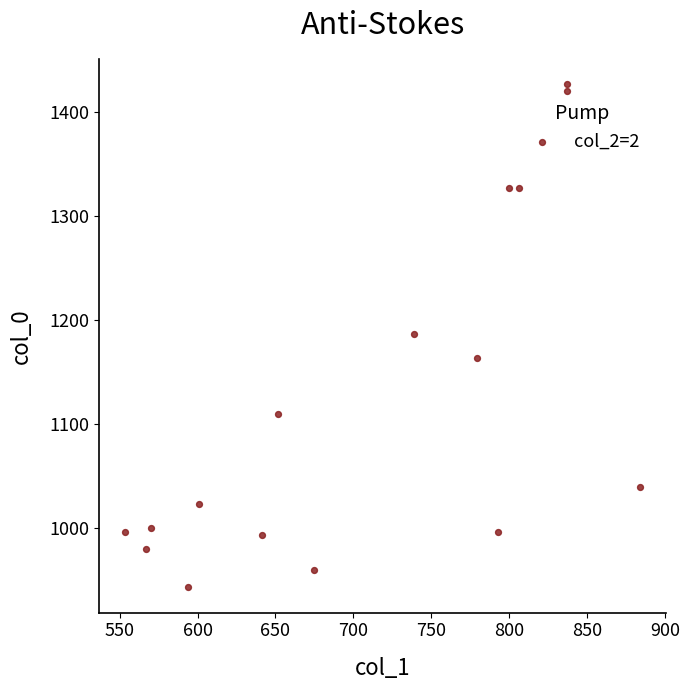

What is the range of Y values (max minus min)?

483.3